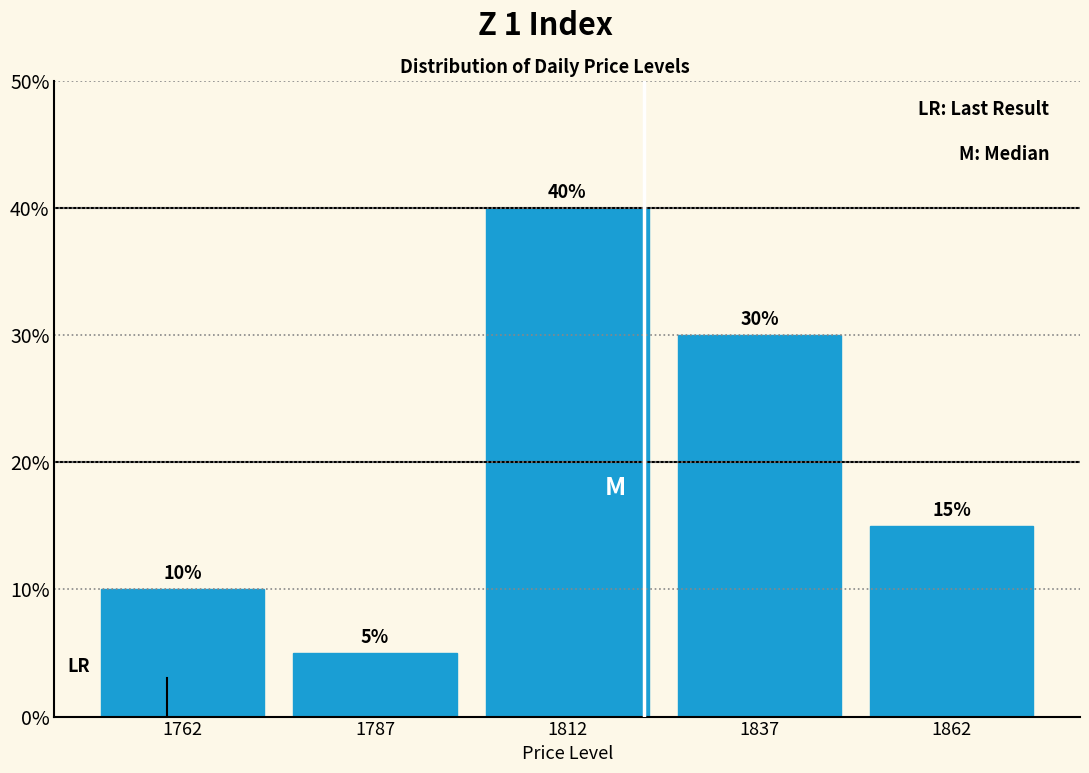

Reading left to right, transcribe this chart: for each bar, give the range it covers on the x-axis and its height.

1750 to 1775: 10
1775 to 1800: 5
1800 to 1825: 40
1825 to 1850: 30
1850 to 1875: 15